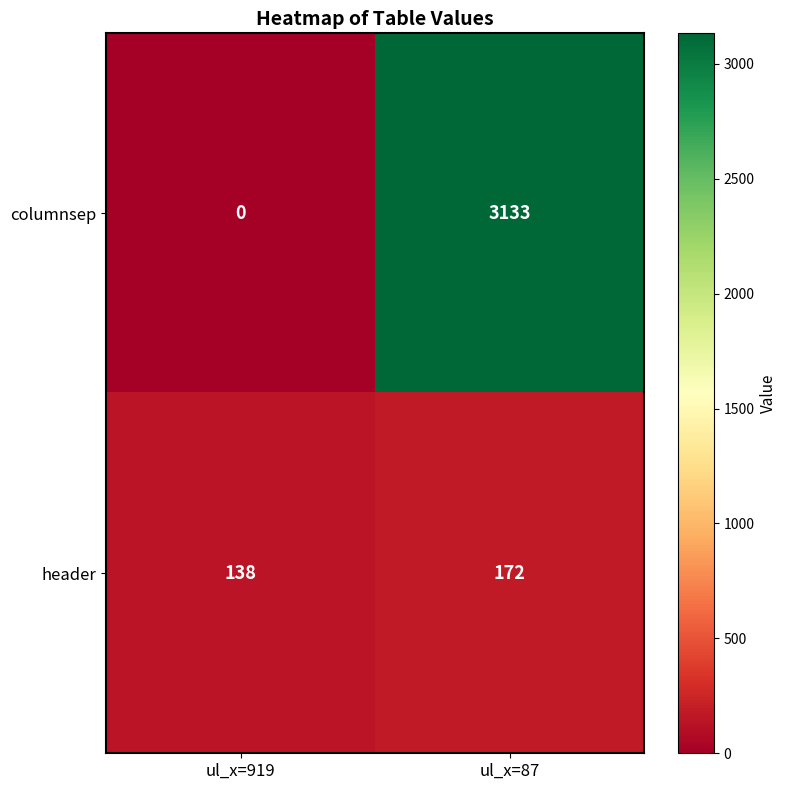

True or false: columnsep has a value of 1976 at ul_x=919.

False